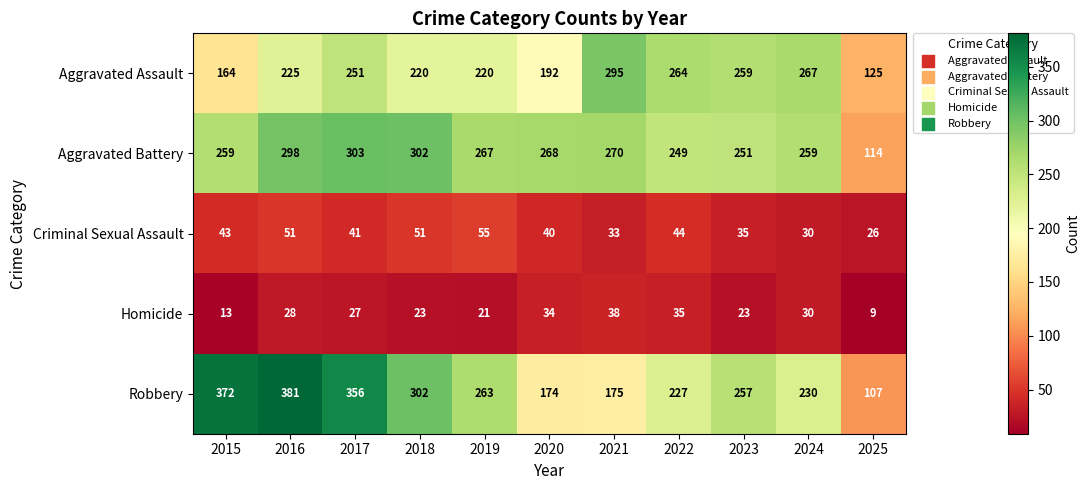

Which series has the largest range (max minus min)?

Robbery